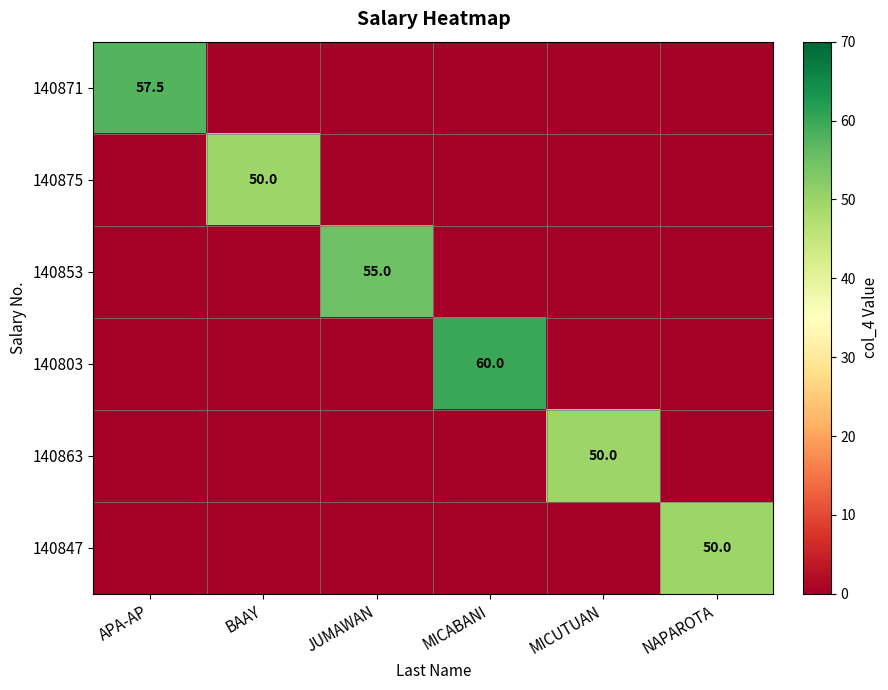

True or false: 140863 has a value of 50.0 at MICUTUAN.

True